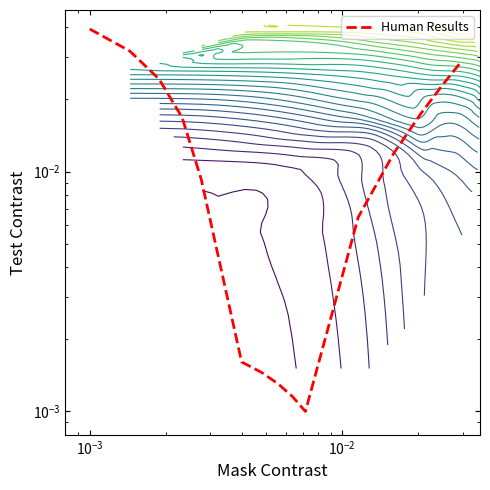

Count the number of categories in the chart.

40